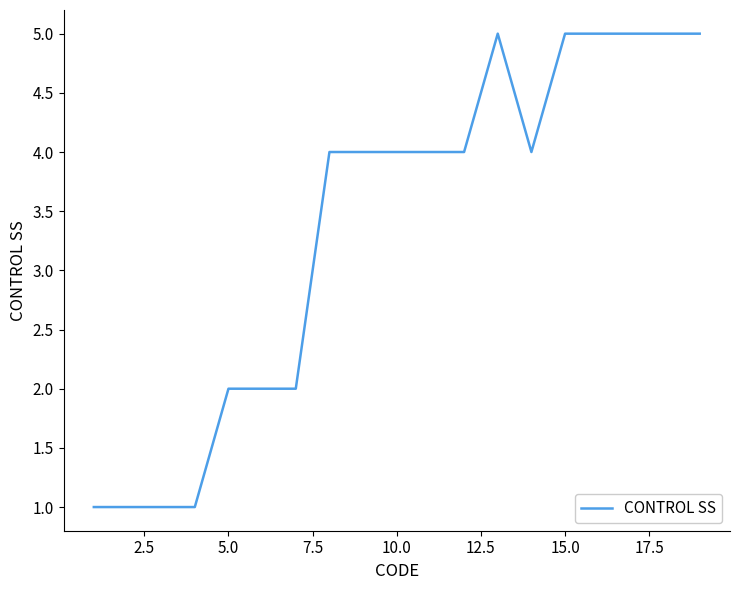

What is the difference between the maximum and minimum values?

4